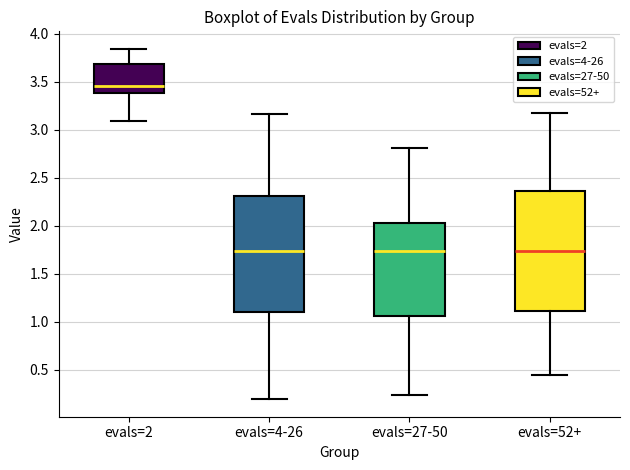

Where does the median line of the box for evals=4-26 sit on the y-axis? The values are not printed on the chart, so give them approximately, as read against the axis.

1.75